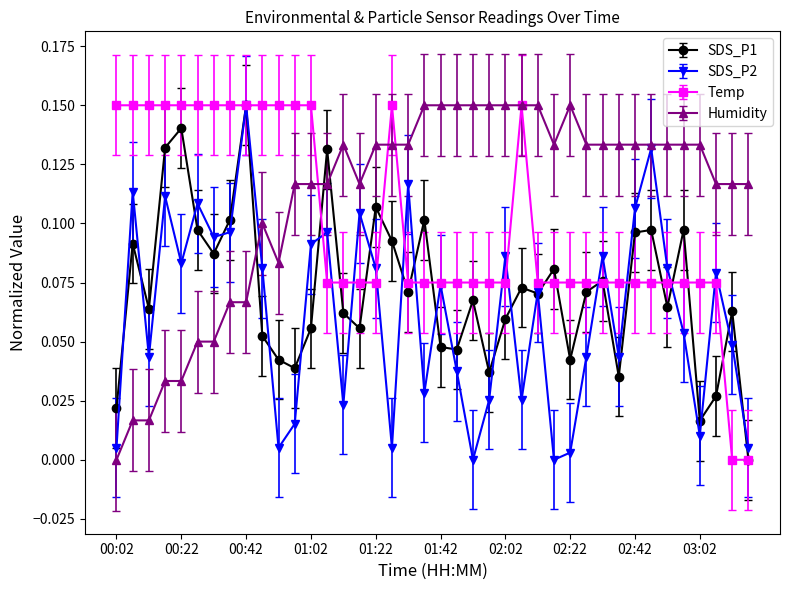

How many interior local peaks does the SDS_P2 series have?

13